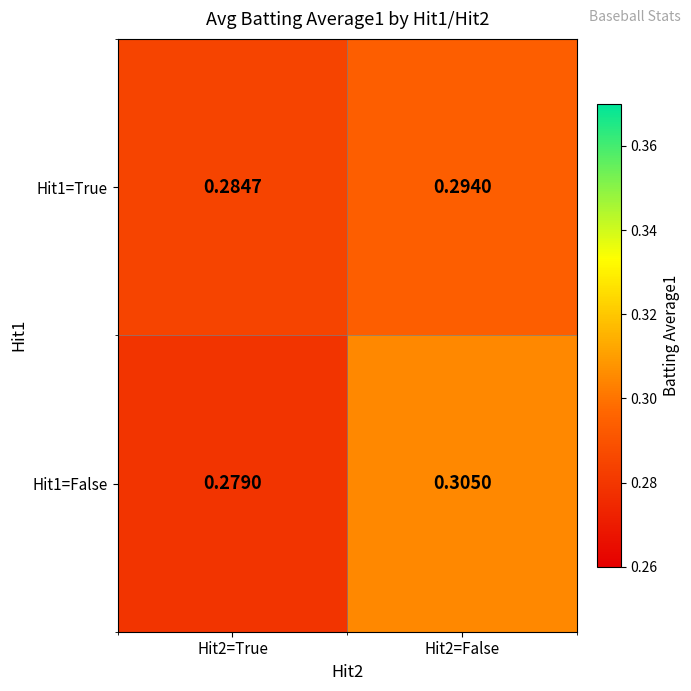

List the series in order of their overall mean, highest first.

Hit1=False, Hit1=True